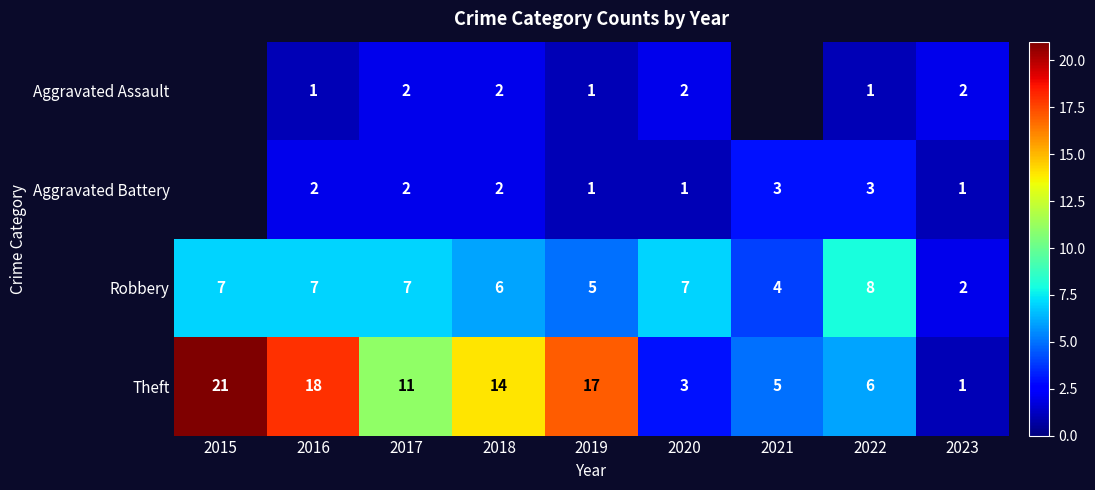

What is the sum of the Aggravated Assault values at 2018 and 2023?

4